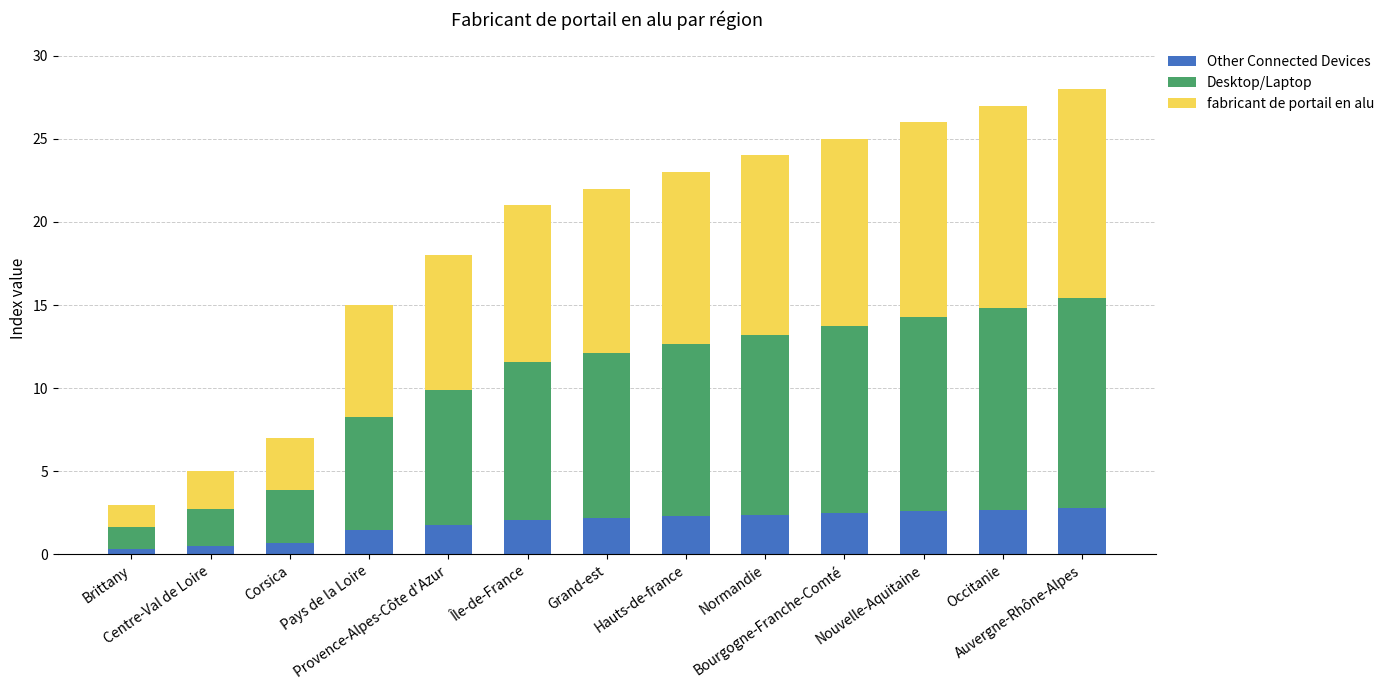

Does the chart contain stacked bars?

Yes